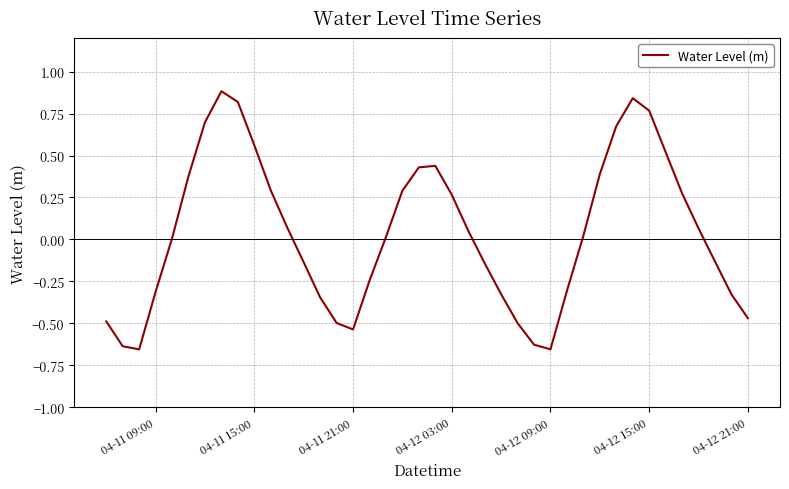

What is the maximum value shown in the chart?

0.9